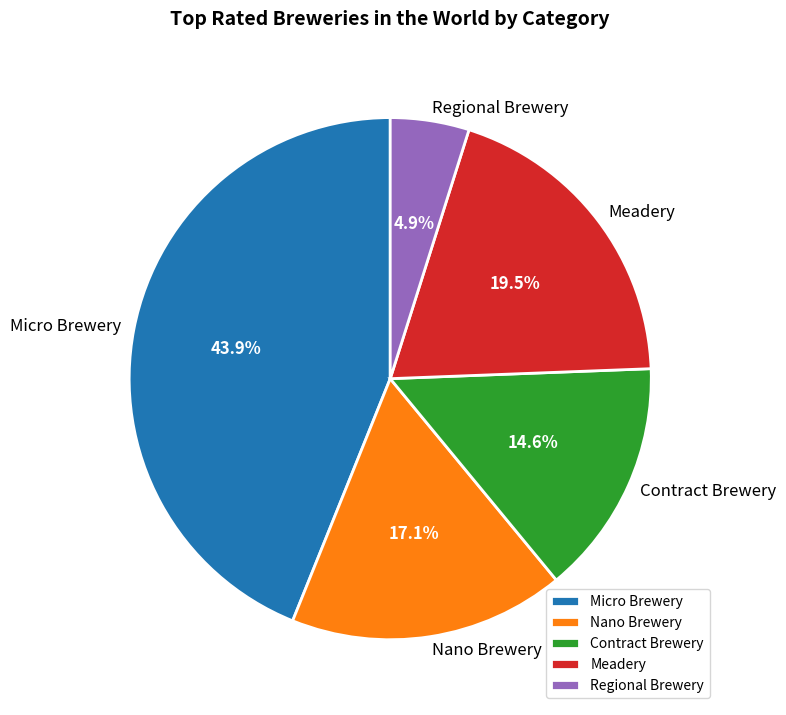

Which has a higher value, Regional Brewery or Nano Brewery?

Nano Brewery